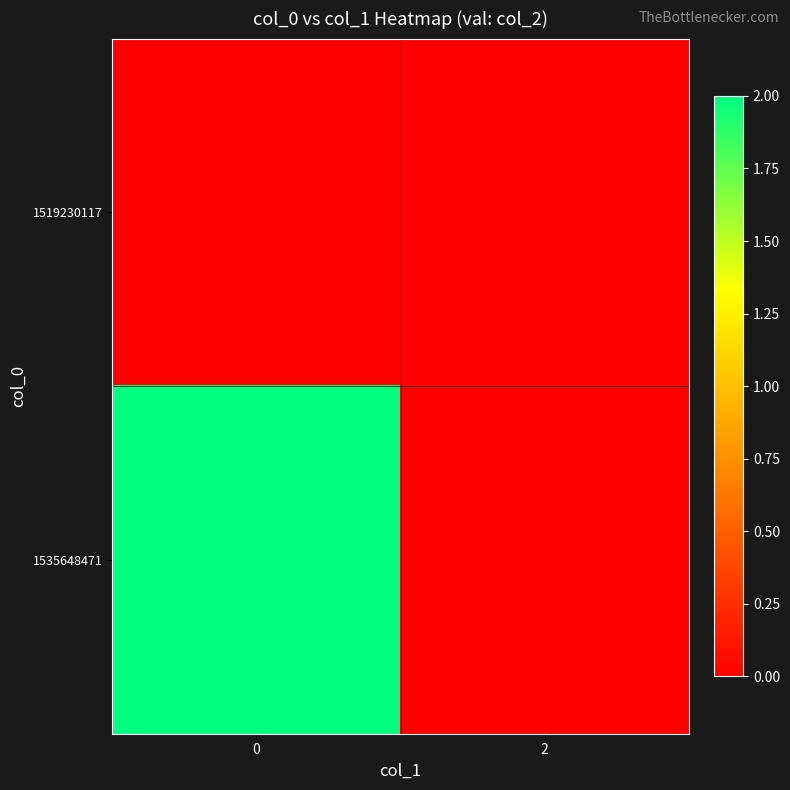

Rank the series by their average value, from highest to lowest.

1535648471, 1519230117